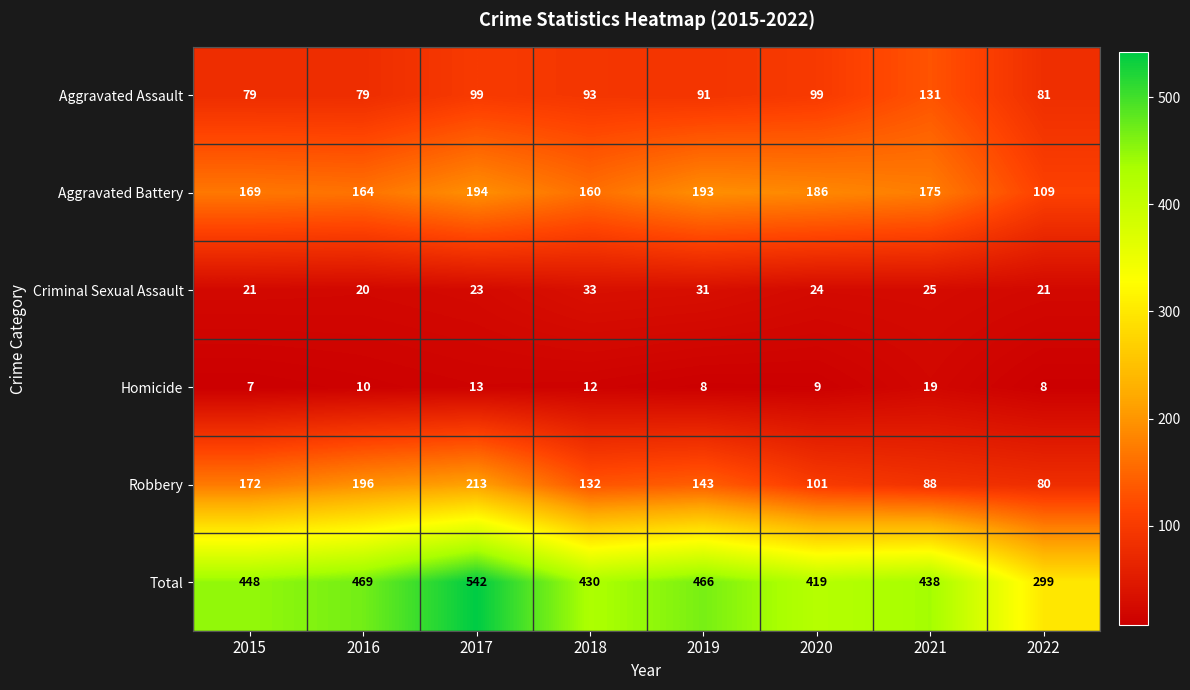

Which category has the highest value across all series?

2017